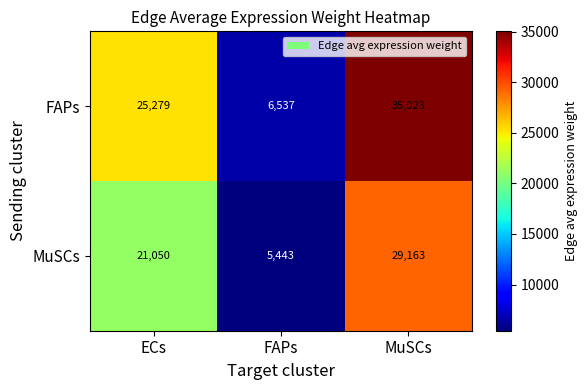

Which series has the largest range (max minus min)?

FAPs